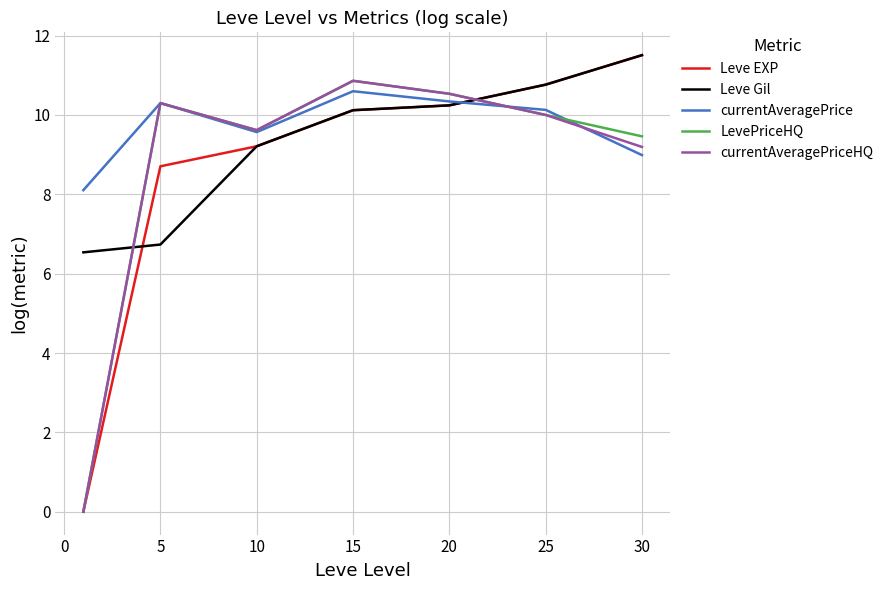

Which series ends up on top after the final intersection of LevePriceHQ and Leve Gil?

Leve Gil